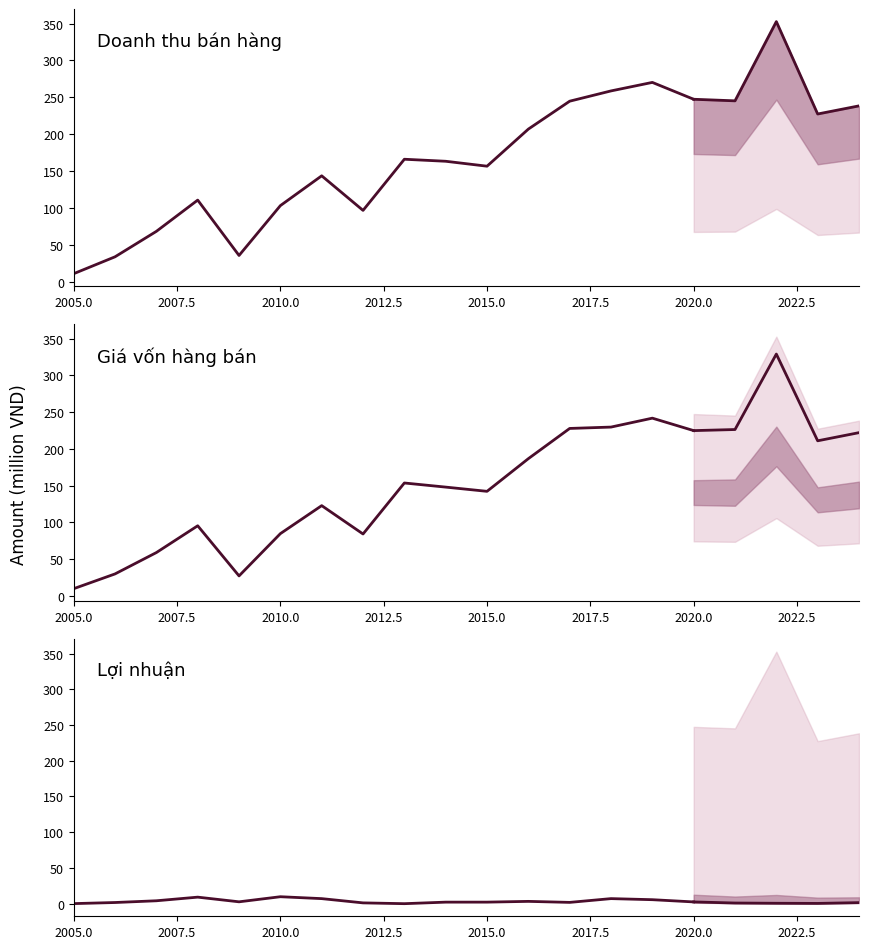

How many data points in Lợi nhuận sau thuế are above 2?

11